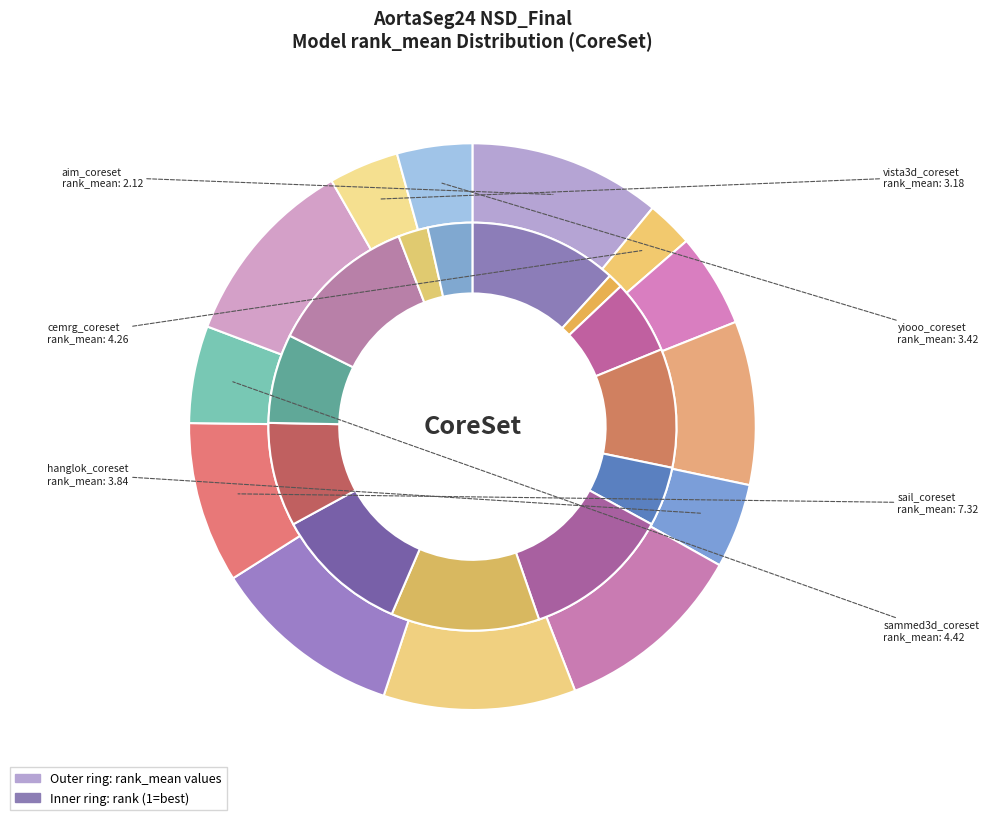

To the nearest percent, what is the difference between the vista3d_coreset and sail_coreset slice percentages?

5%